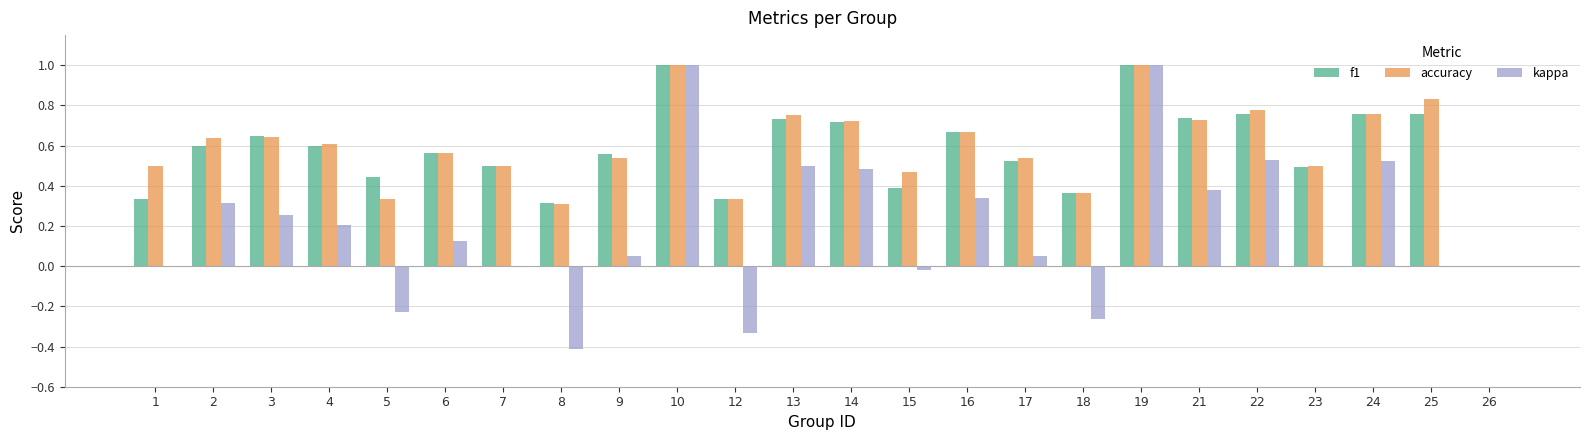

What is the sum of all kappa values?

4.5